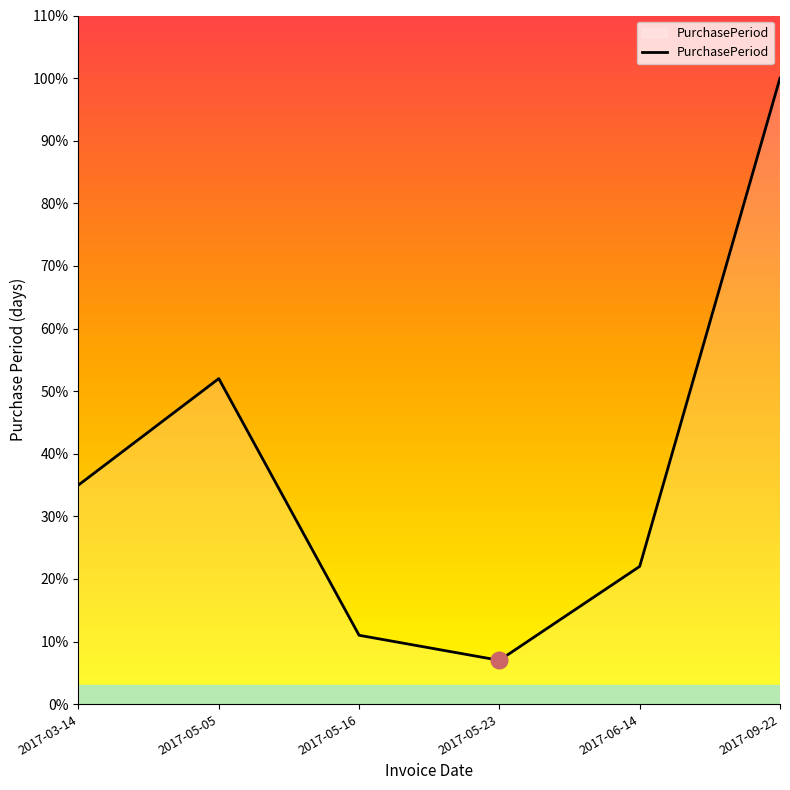

Reading right to left, list all the values displayed in this chart.

100	22	7	11	52	35